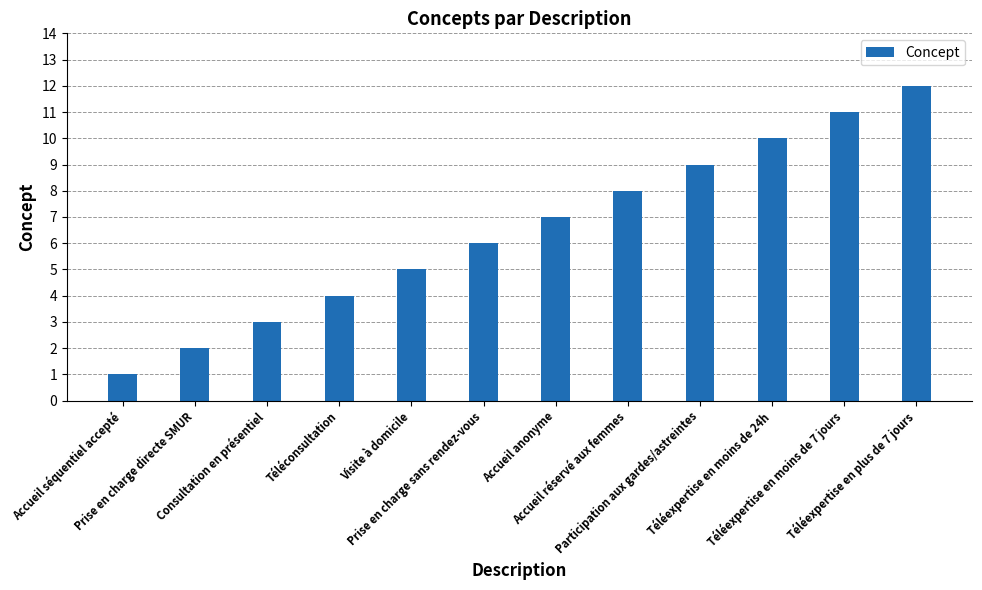

Count the number of data series in this chart.

1